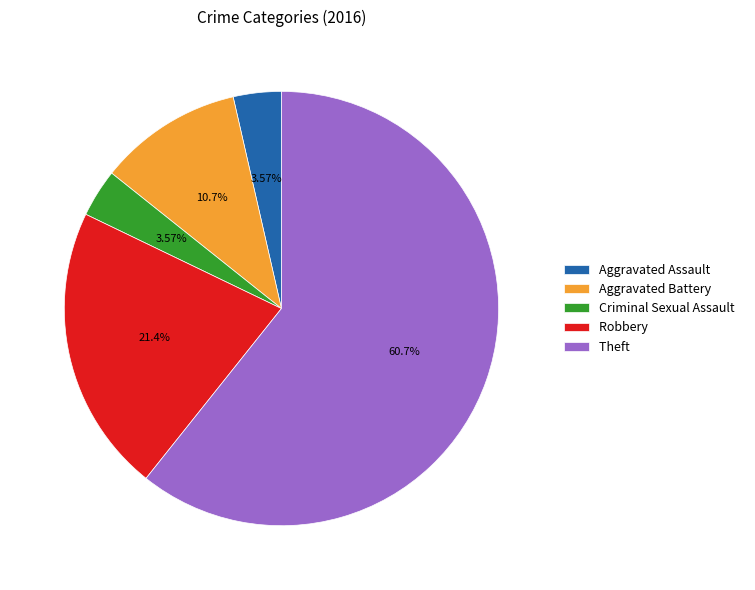

To the nearest percent, what is the combined percentage of Aggravated Battery and Robbery?

32%